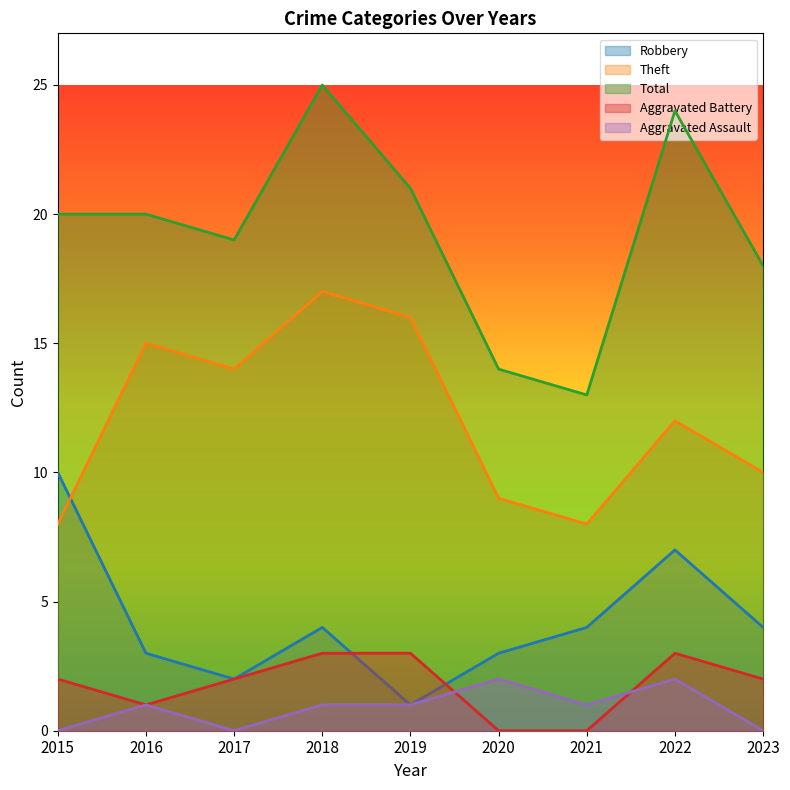

In Aggravated Battery, how many points are lower than both neighbors (excluding endpoints)?

1